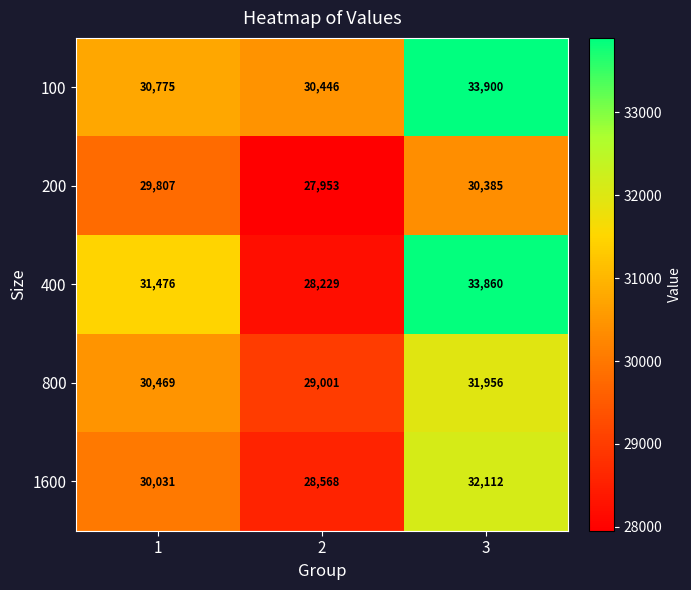

What is the average value of the 200 series?

29382